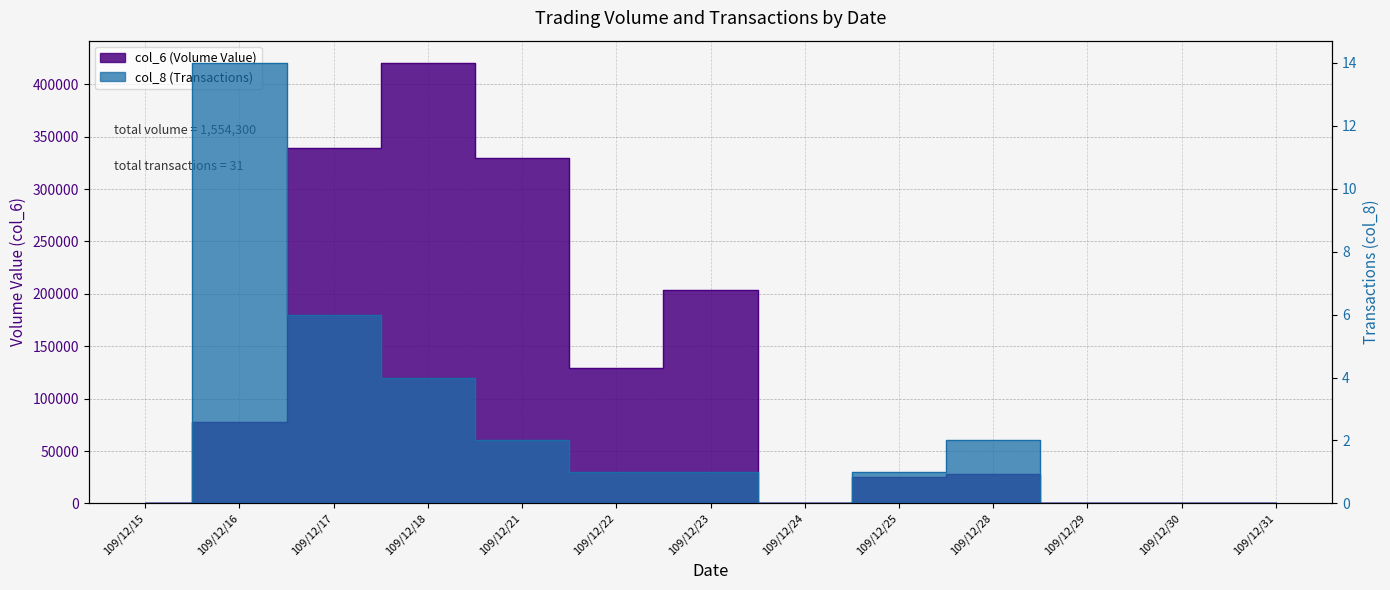

List the labels in order of col_8 (Transactions) value, smallest first.

109/12/15, 109/12/24, 109/12/29, 109/12/30, 109/12/31, 109/12/22, 109/12/23, 109/12/25, 109/12/21, 109/12/28, 109/12/18, 109/12/17, 109/12/16